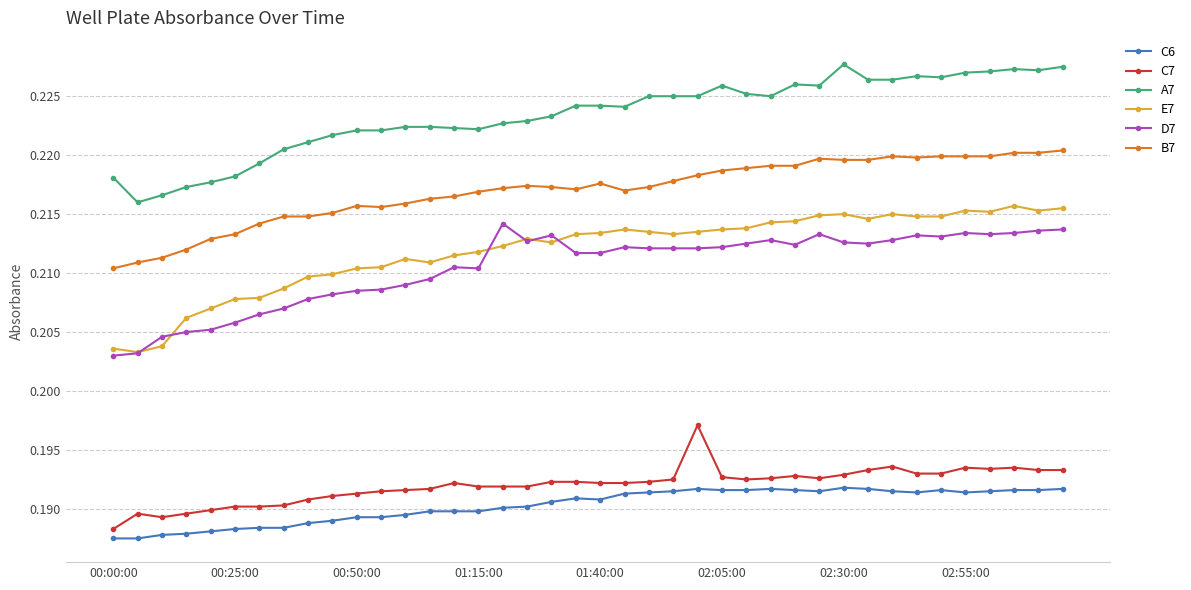

Which series has the largest total across all categories?

A7